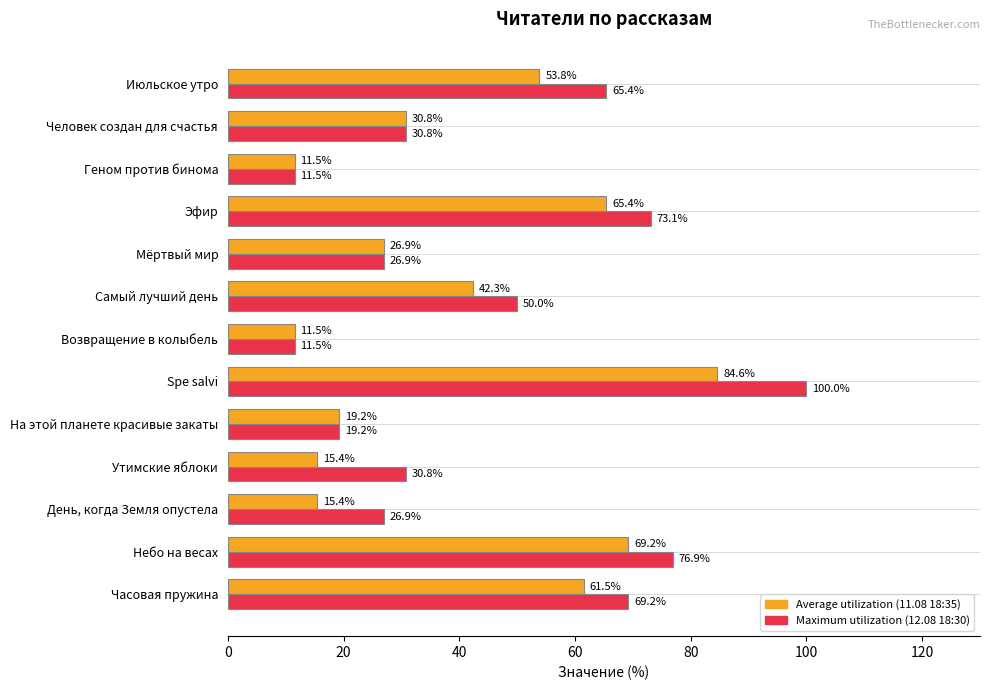

What is the greatest value displayed?

100.0